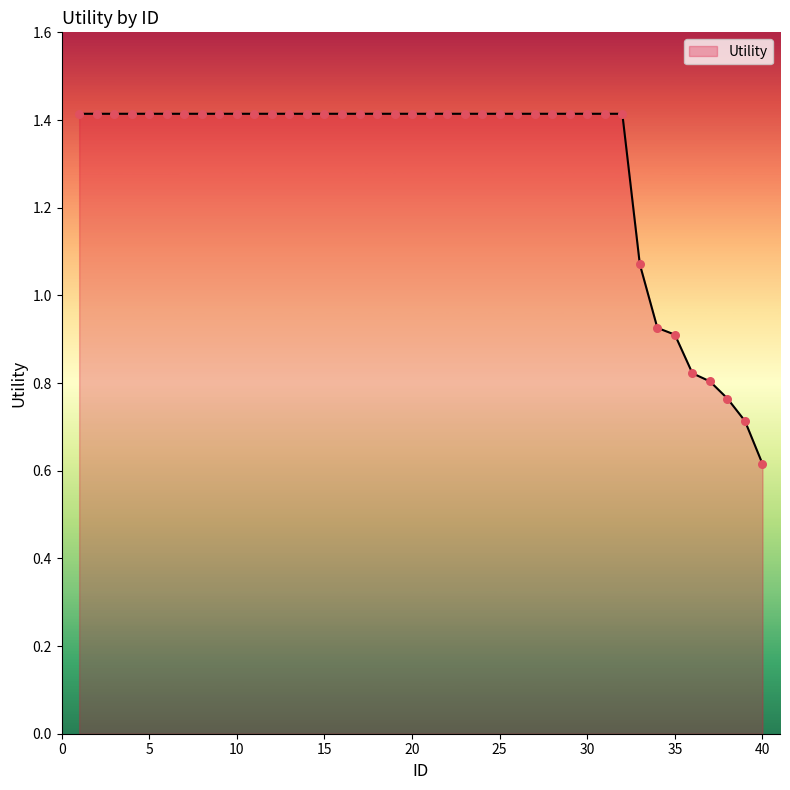

What is the greatest value displayed?

1.4